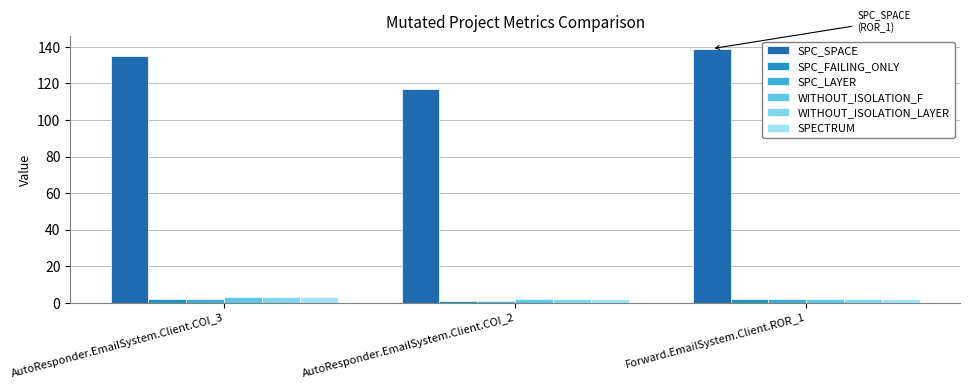

Rank the series at AutoResponder.EmailSystem.Client.COI_2 from lowest to highest value.

SPC_FAILING_ONLY, SPC_LAYER, WITHOUT_ISOLATION_F, WITHOUT_ISOLATION_LAYER, SPECTRUM, SPC_SPACE